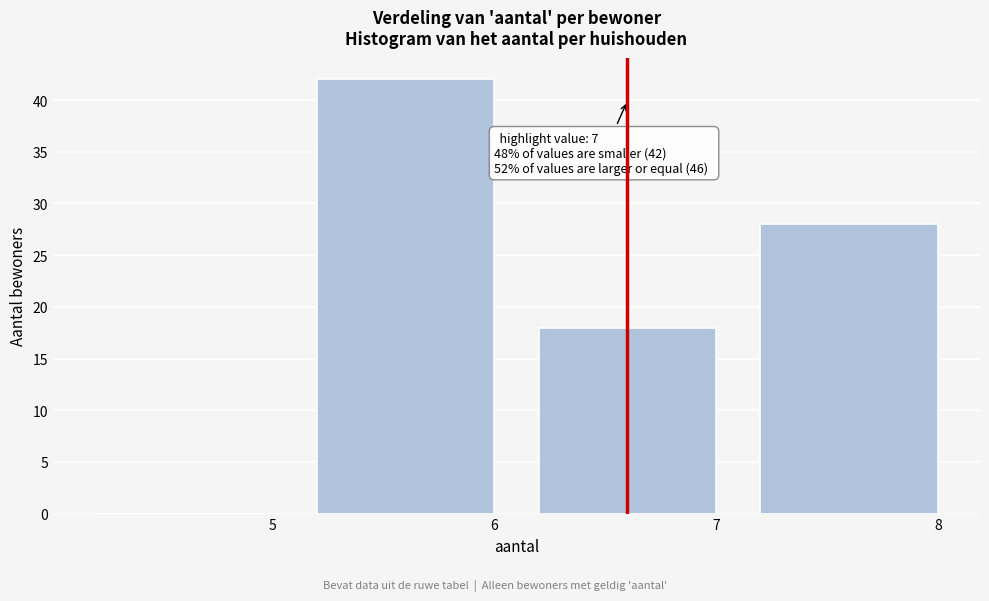

Reading left to right, list all the values displayed in this chart.

5=0	6=42	7=18	8=28